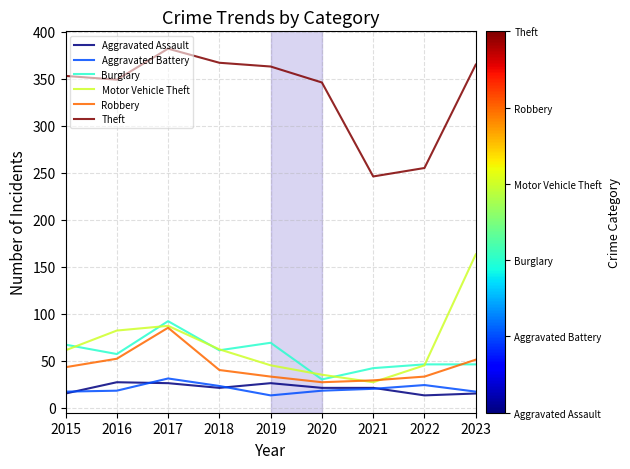

True or false: Theft and Burglary intersect in this chart.

False